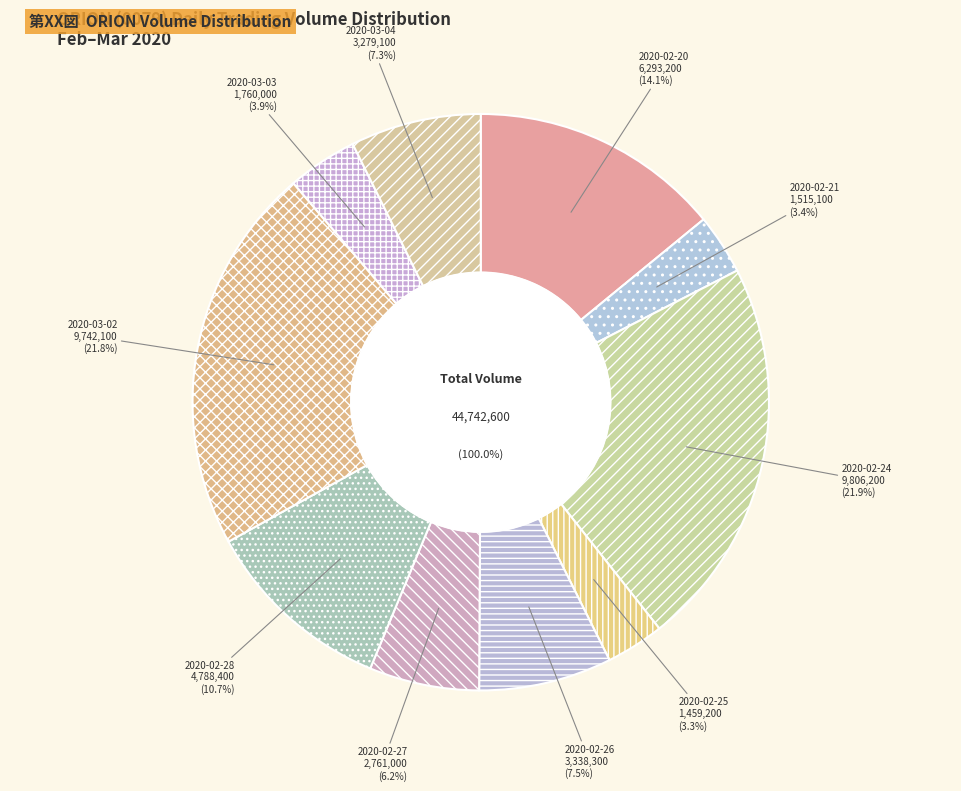

What percentage is NOT represented by 2020-02-27?

93.8%